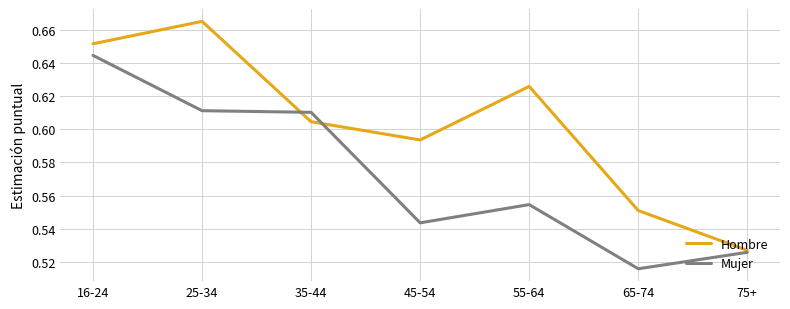

Which series has the largest total across all categories?

Hombre